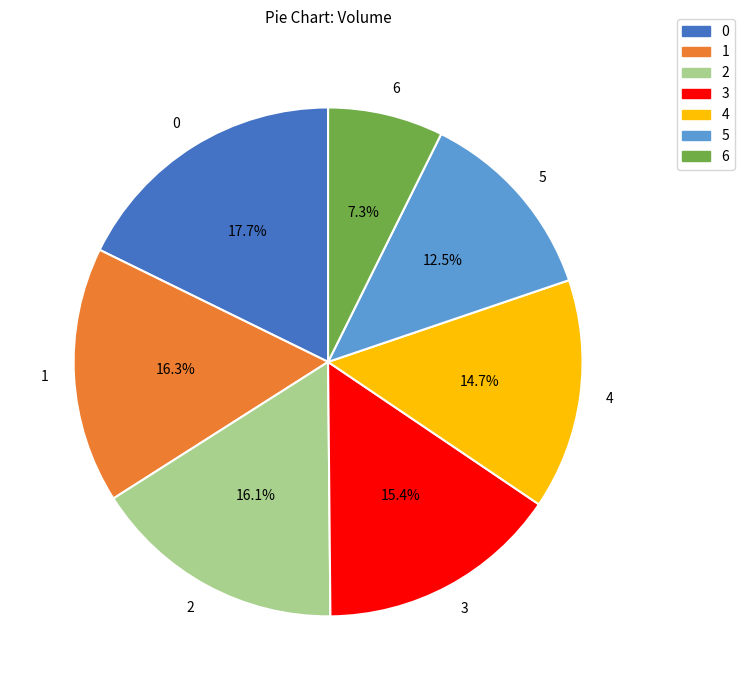

What is the smallest slice in the pie chart?

6